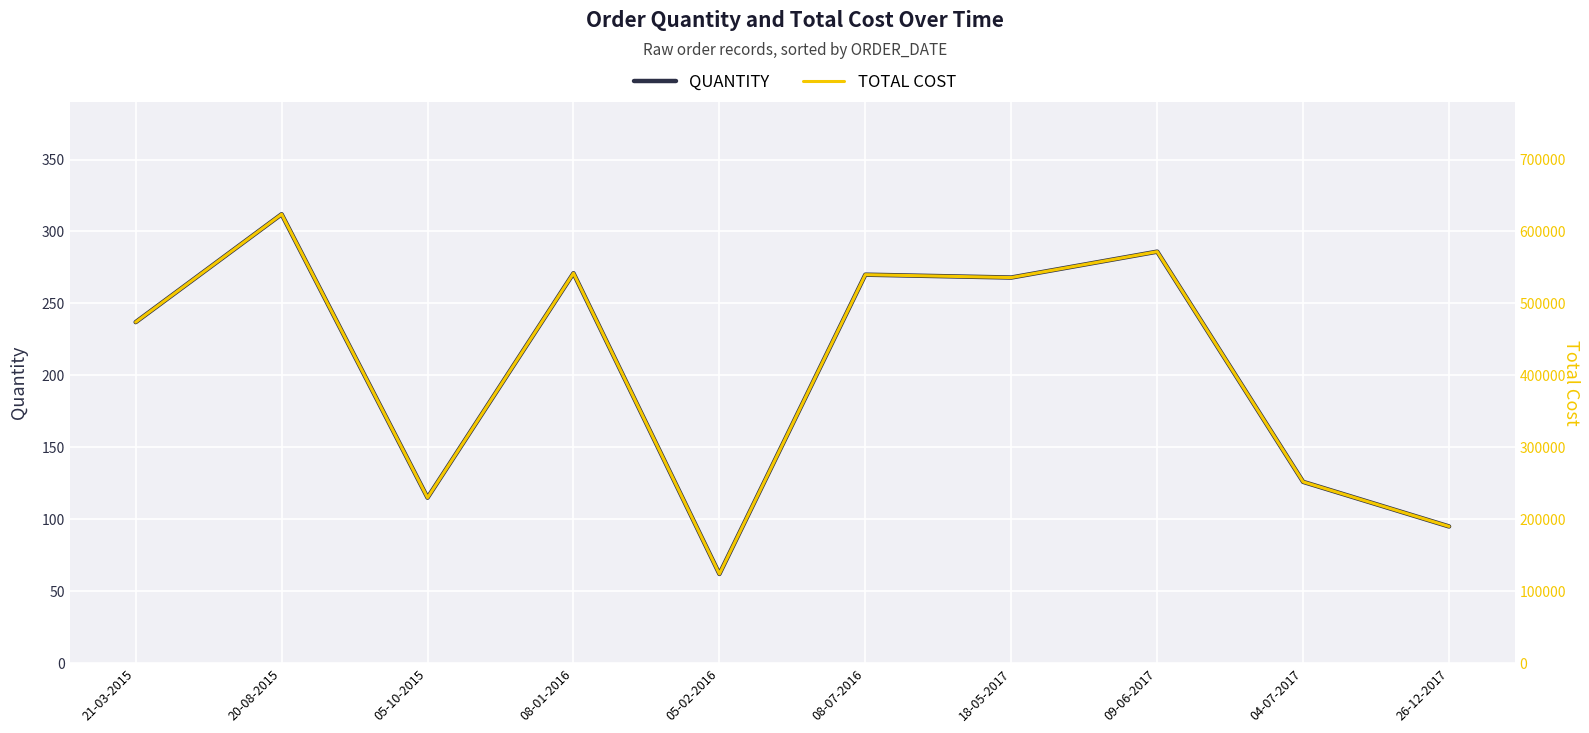

What is the difference between the maximum and minimum values in the QUANTITY series?

250